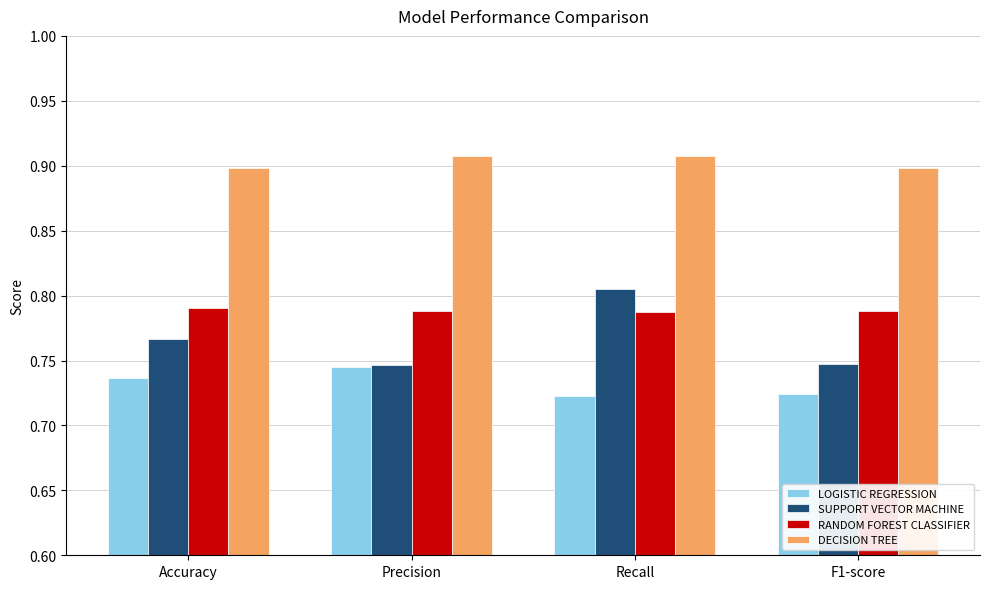

What is the label of the 3rd bar from the right?

Precision